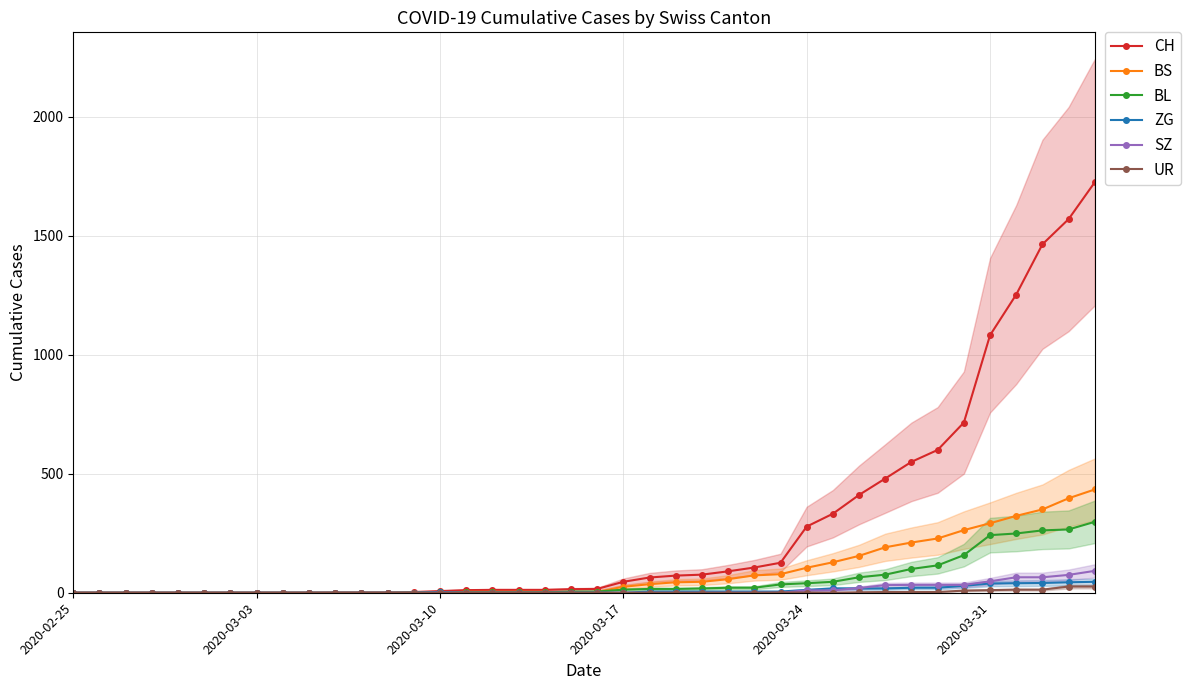

Which series has the largest range (max minus min)?

CH